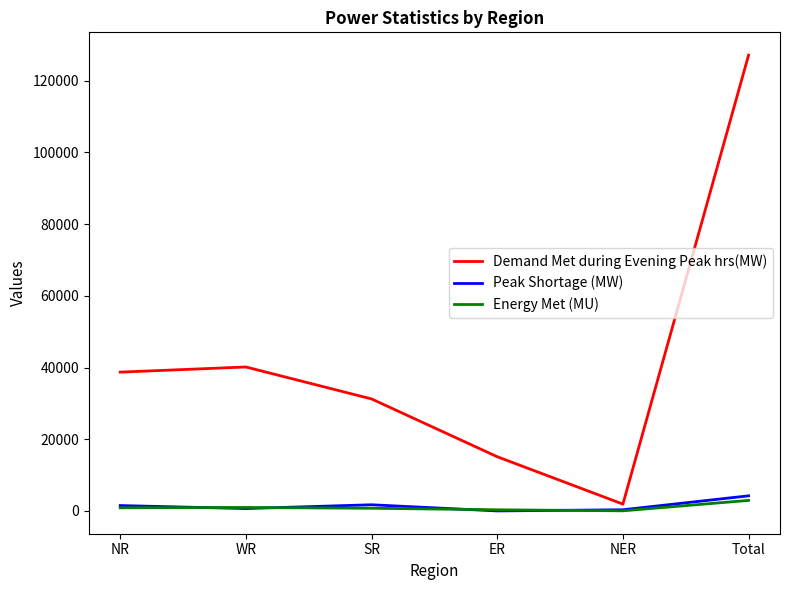

How many categories are shown in the chart?

6